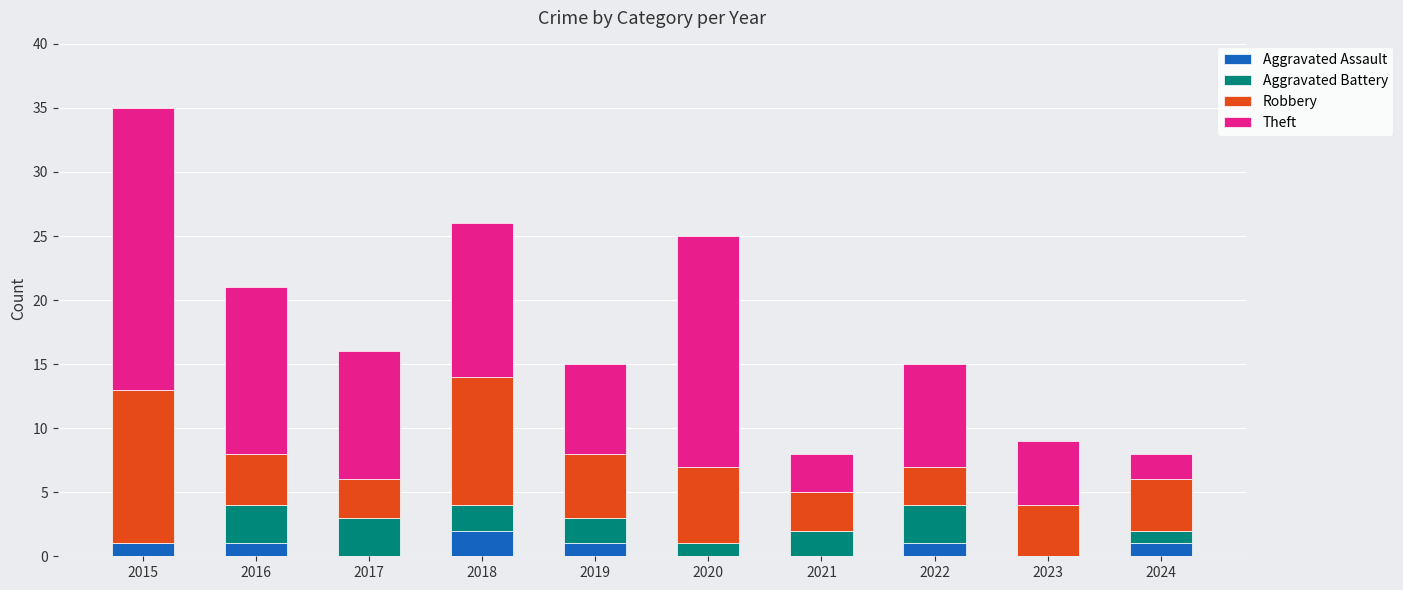

What are all the series names shown in the legend?

Aggravated Assault, Aggravated Battery, Robbery, Theft